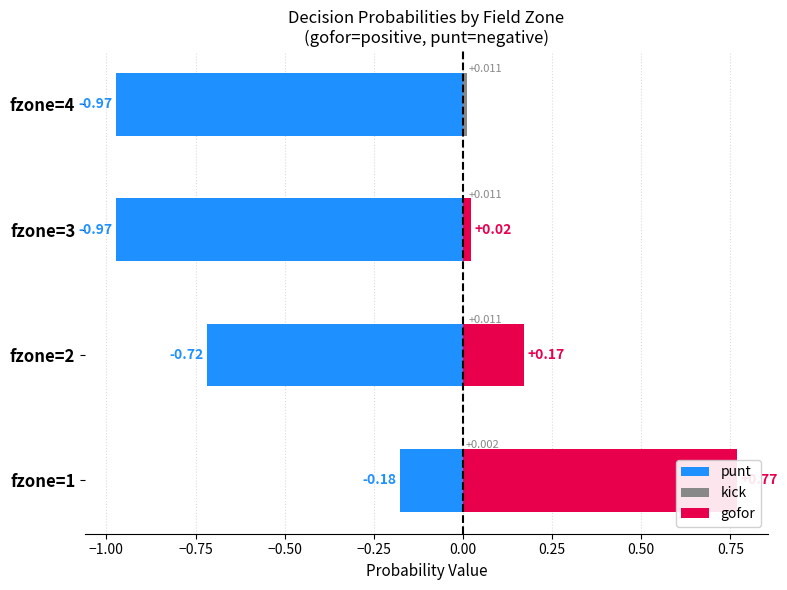

Reading left to right, transcribe all the data shown in this chart.

punt: -0.2	-0.7	-1.0	-1.0
kick: 0.0	0.0	0.0	0.0
gofor: 0.8	0.2	0.0	0.0